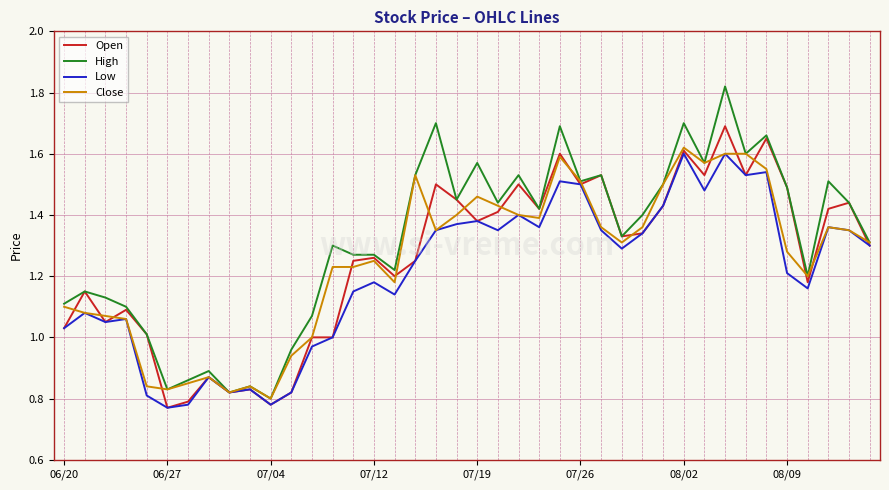

At which label does Open first exceed 1?

06/20